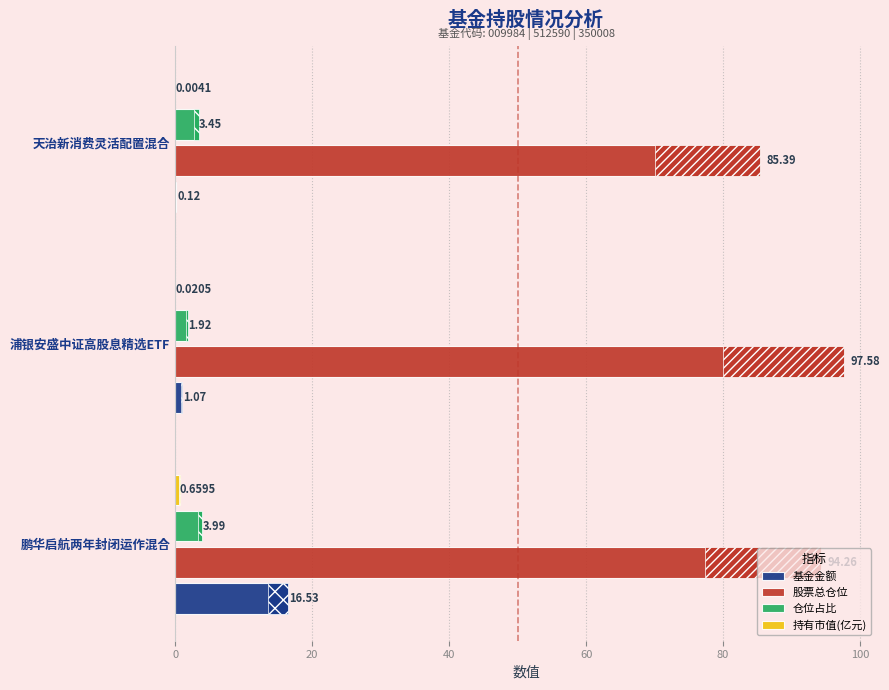

Are the bars horizontal?

Yes